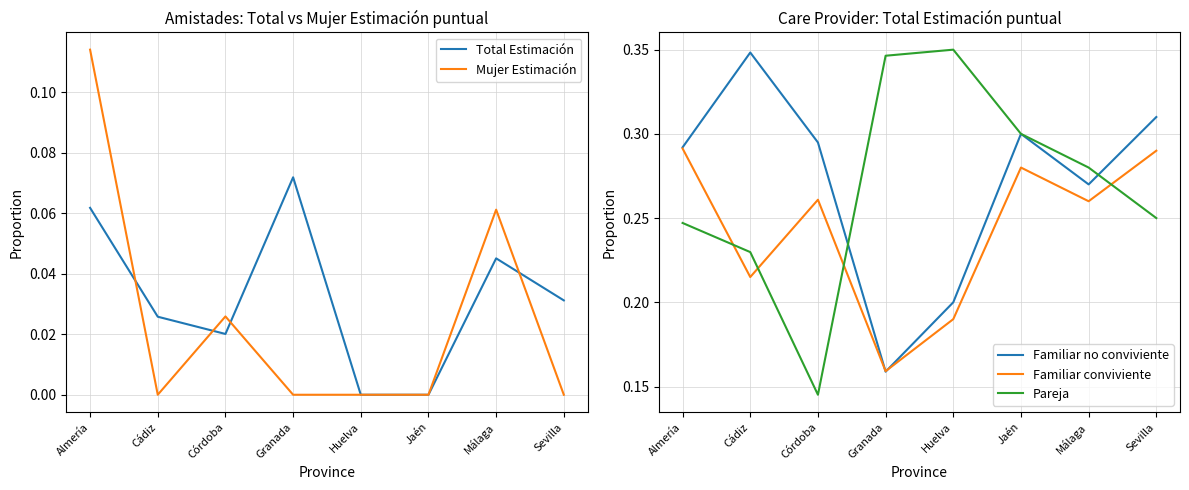

Which category has the lowest value across all series?

Huelva